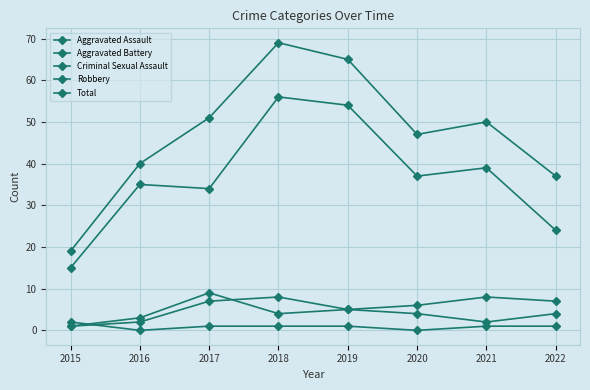

Where is the first local maximum for Robbery?

2016